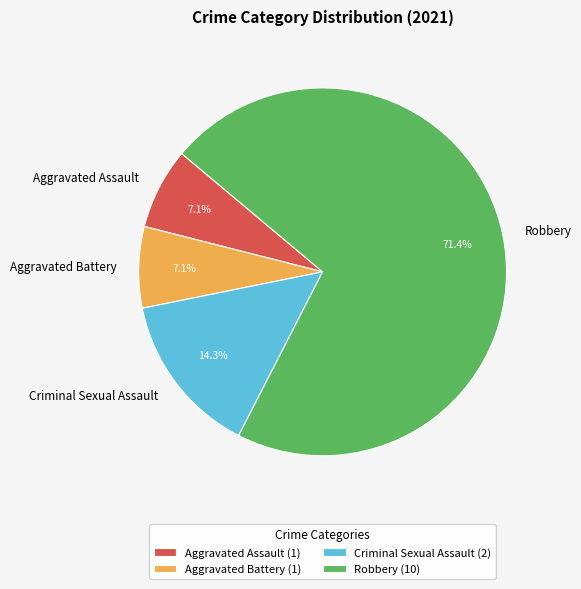

How many slices are in this pie chart?

4